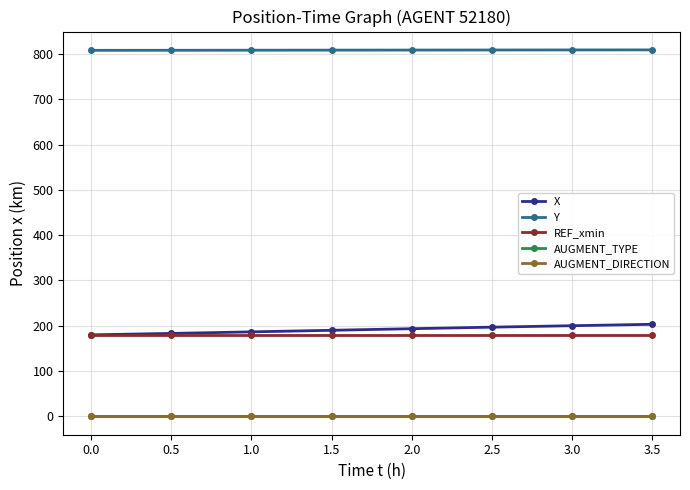

True or false: REF_xmin has a value of 61.8 at 0.0.

False